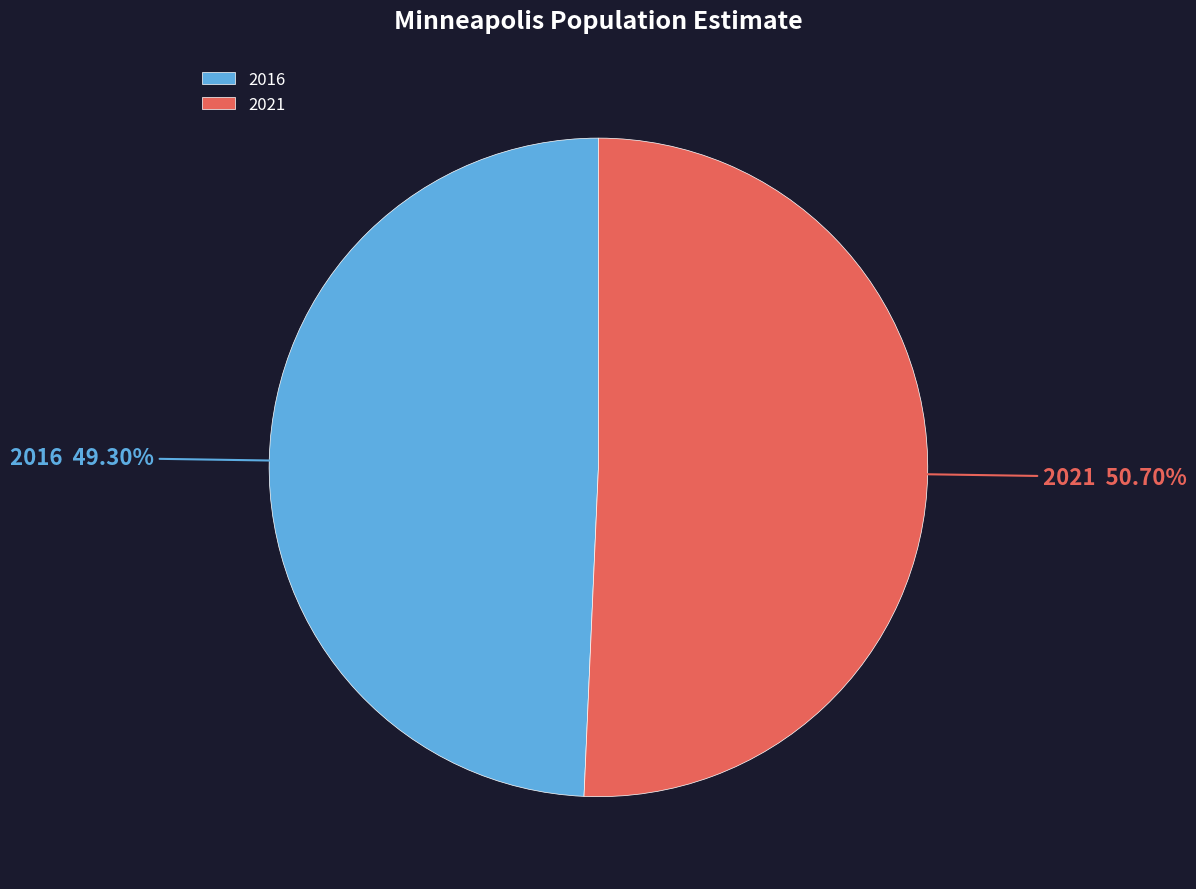

To the nearest percent, what portion does 2021 represent?

51%